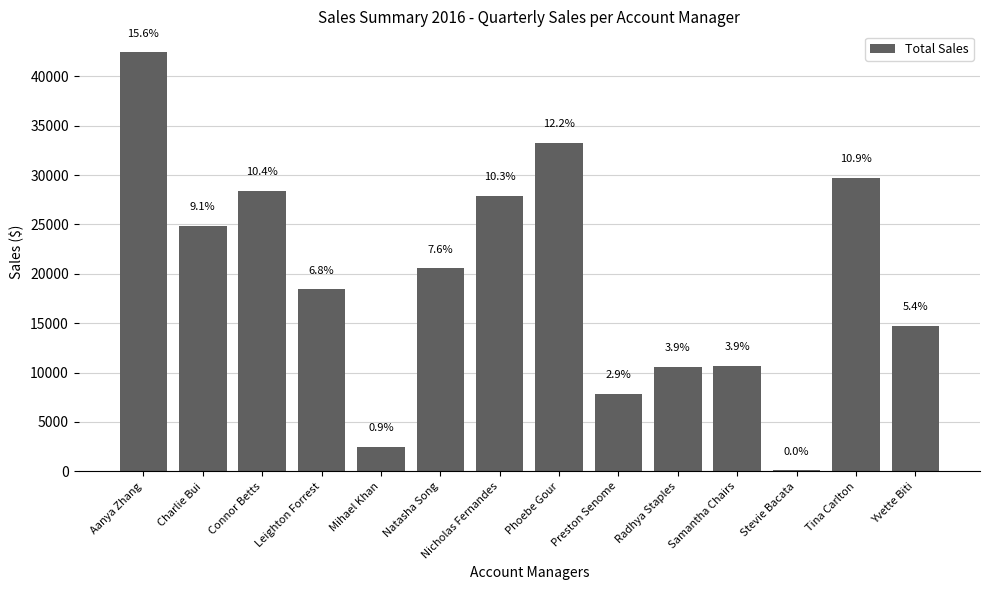

What is the value of the 3rd bar from the left?

28401.9